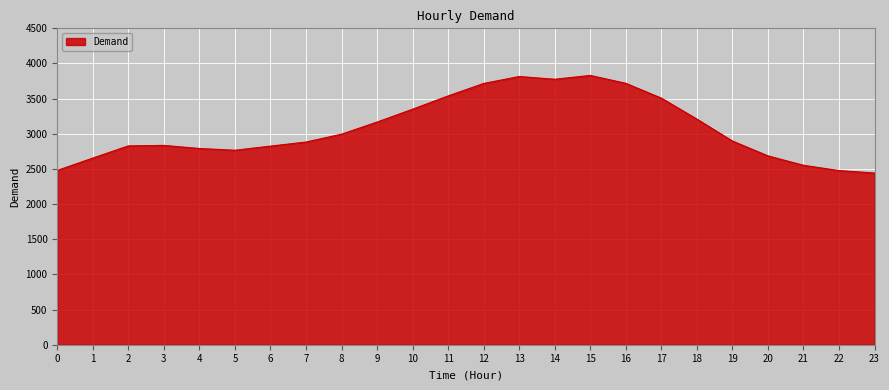

What is the sum of all values?

73738